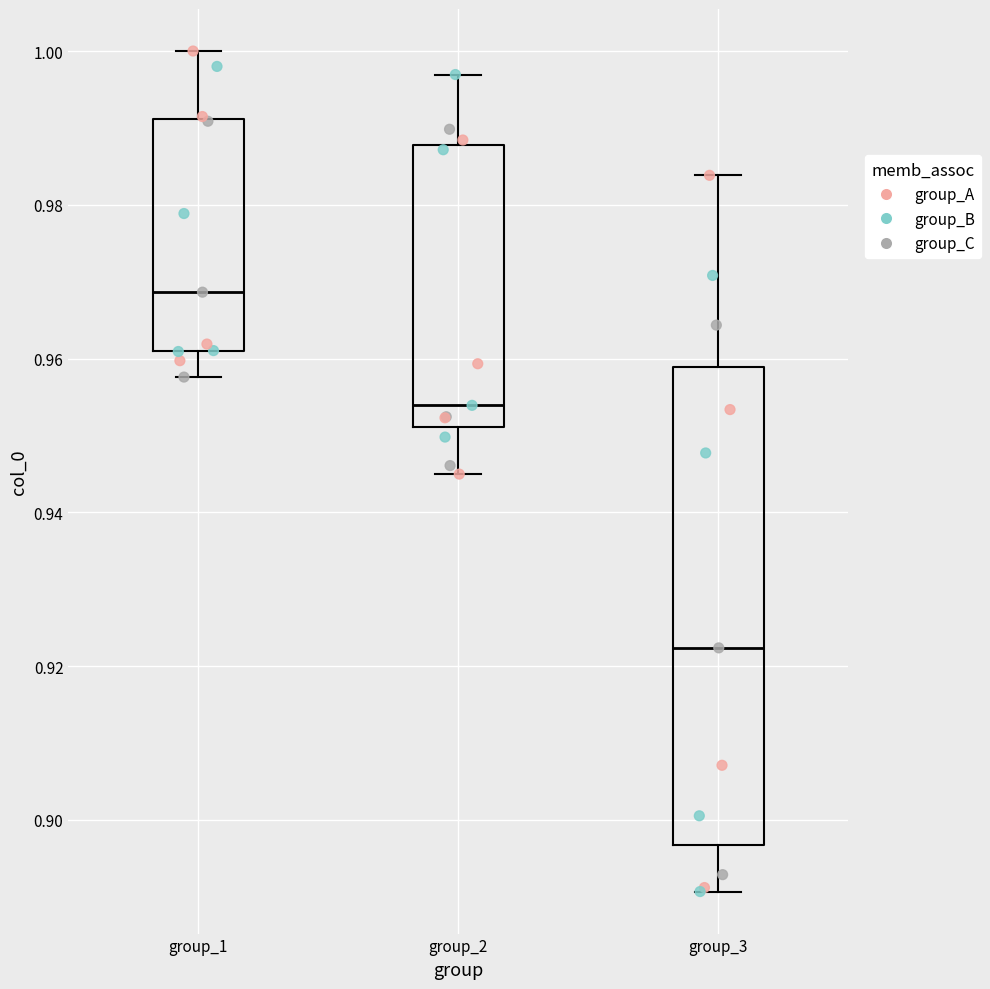

Which box's median line is the lowest?

group_3